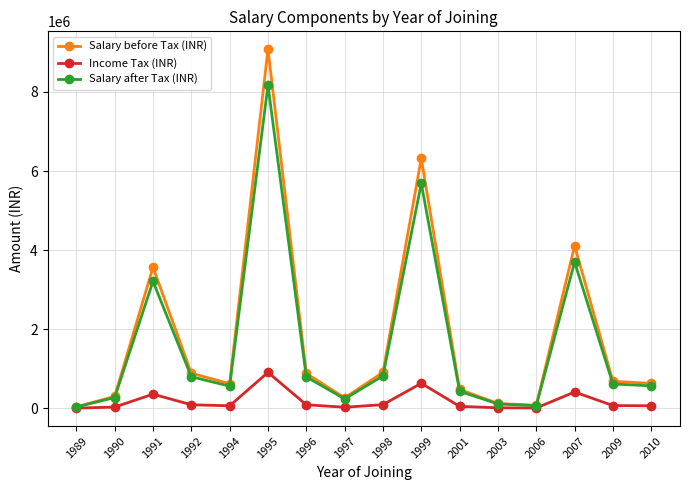

Does the chart have visible grid lines?

Yes